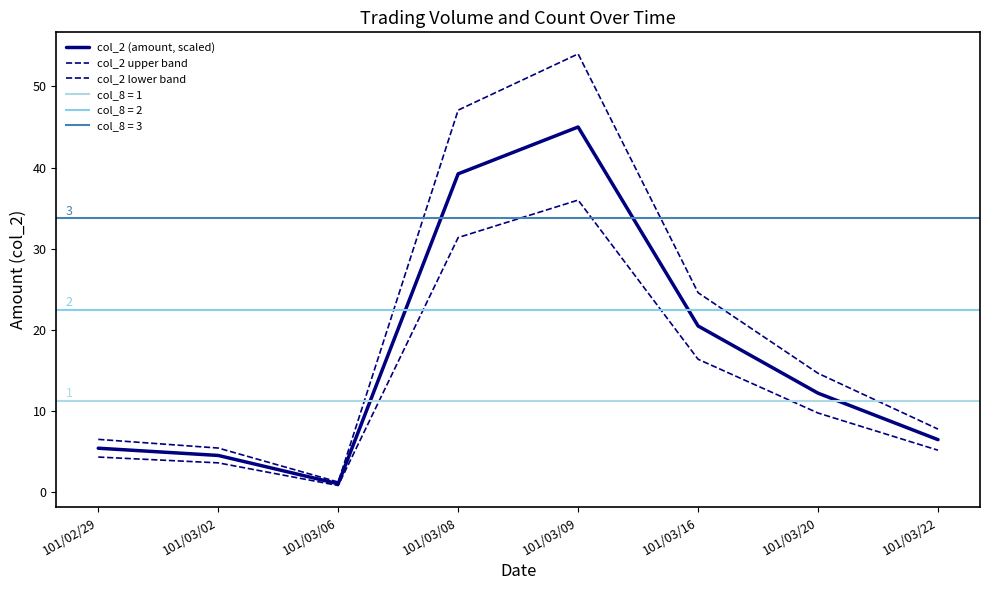

Rank the categories by col_2 upper band value from lowest to highest.

101/03/06, 101/03/02, 101/02/29, 101/03/22, 101/03/20, 101/03/16, 101/03/08, 101/03/09